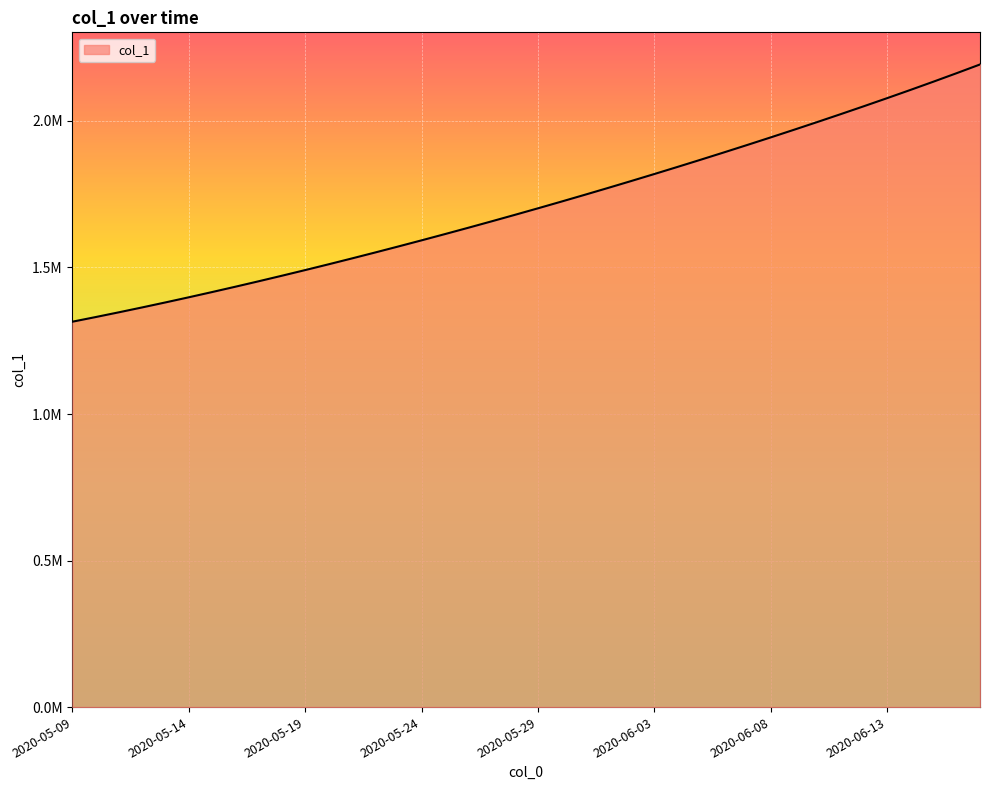

Is this an area chart (filled region under the line)?

Yes